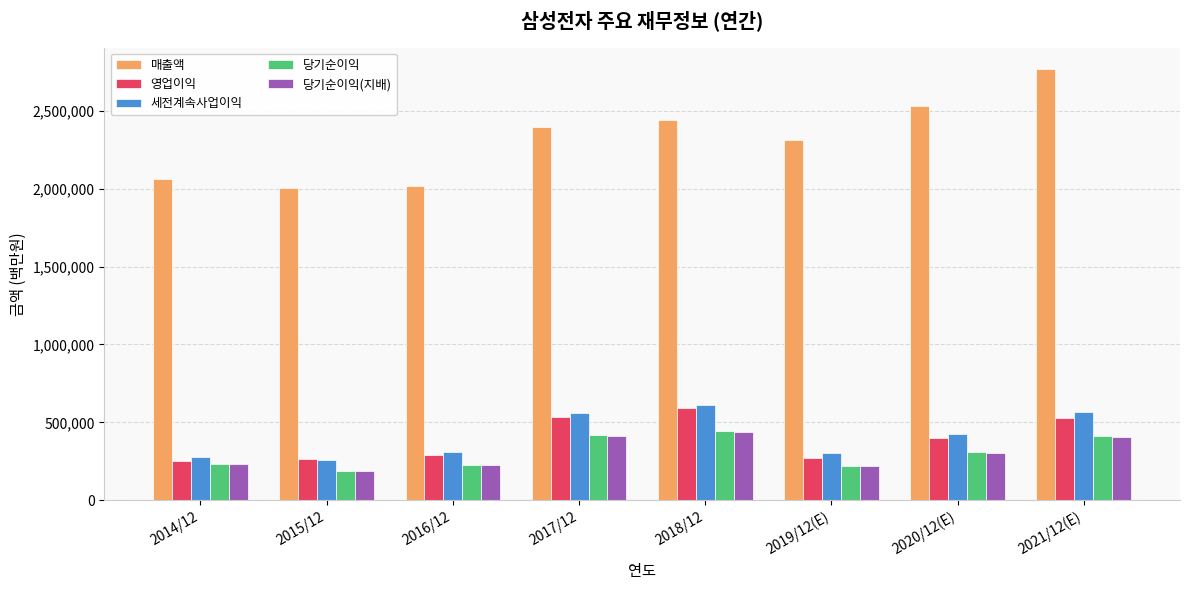

Which series has the widest spread of values?

매출액